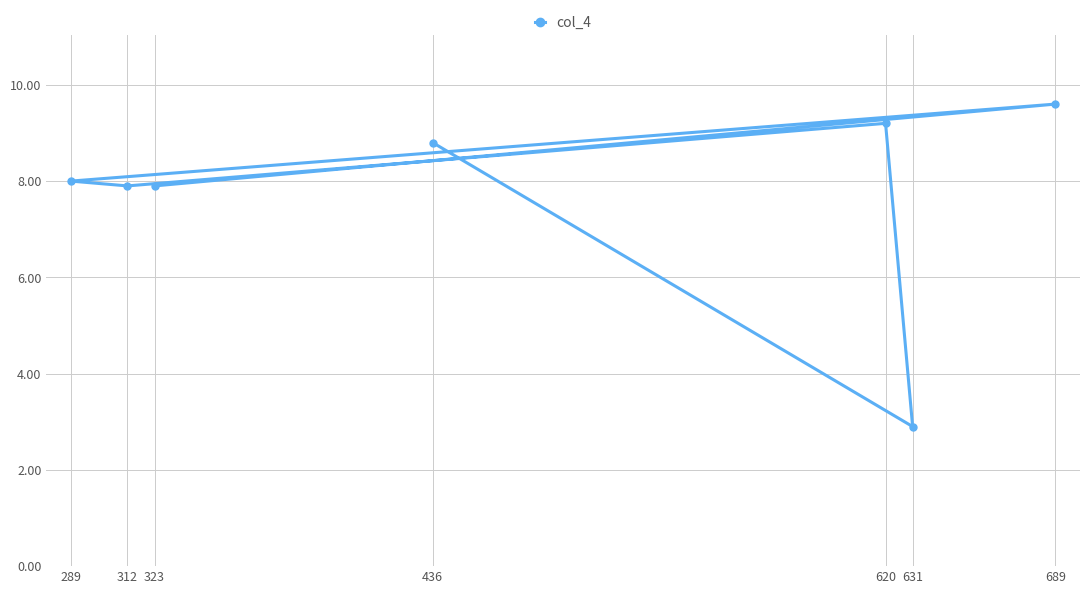

What is the value of the 4th point from the left?

8.8